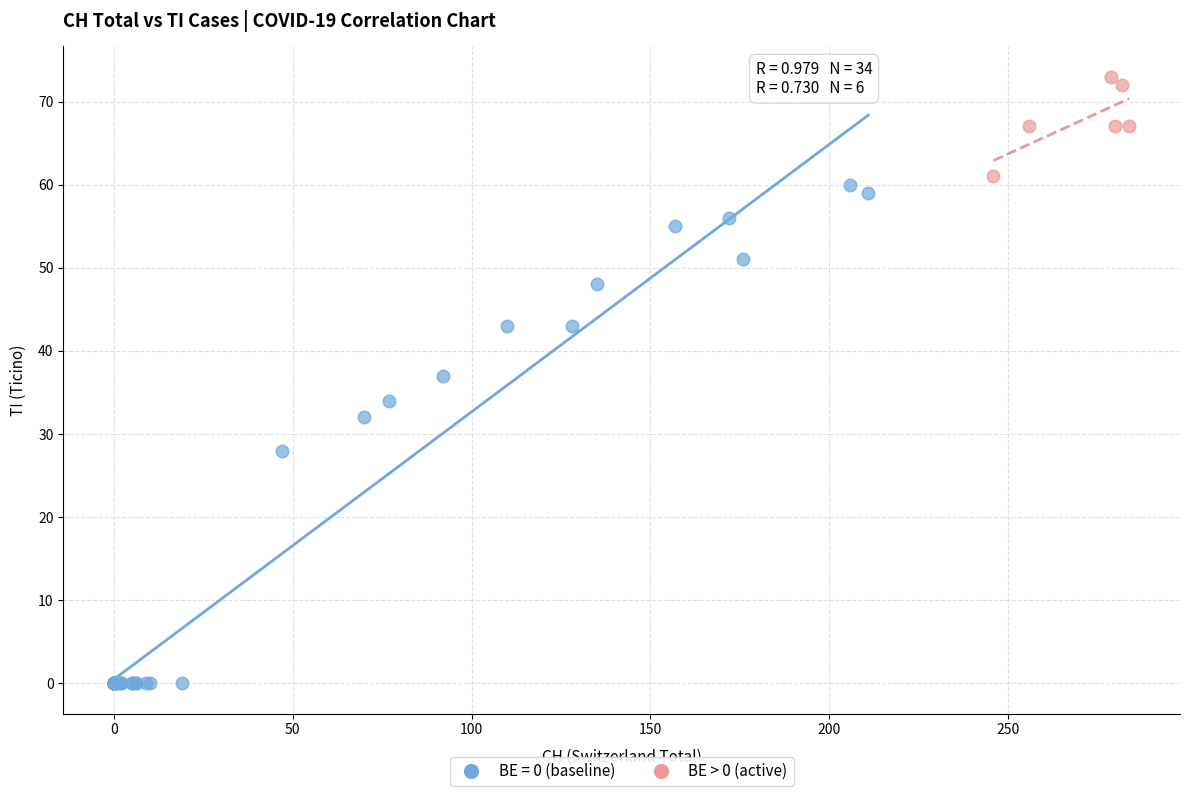

Which series has the widest spread of Y values?

BE = 0 (baseline)